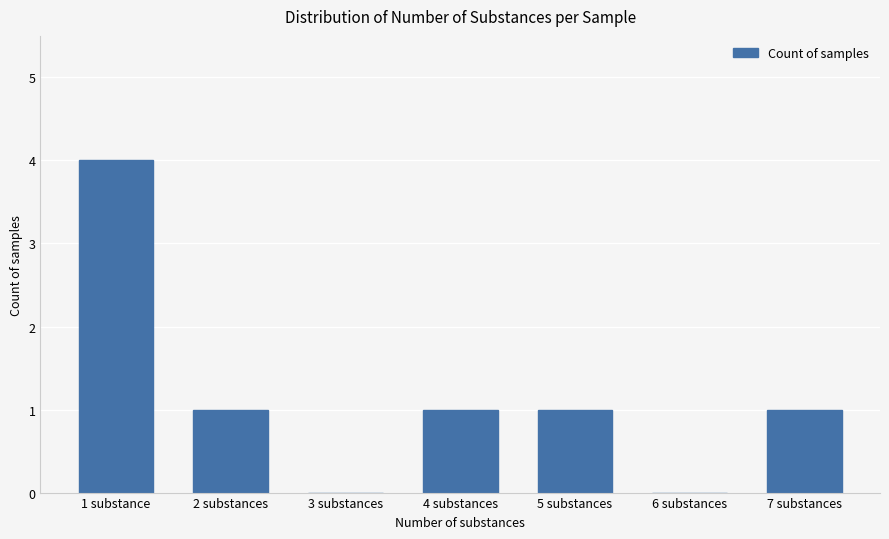

At which label does the data first exceed 1?

1 substance